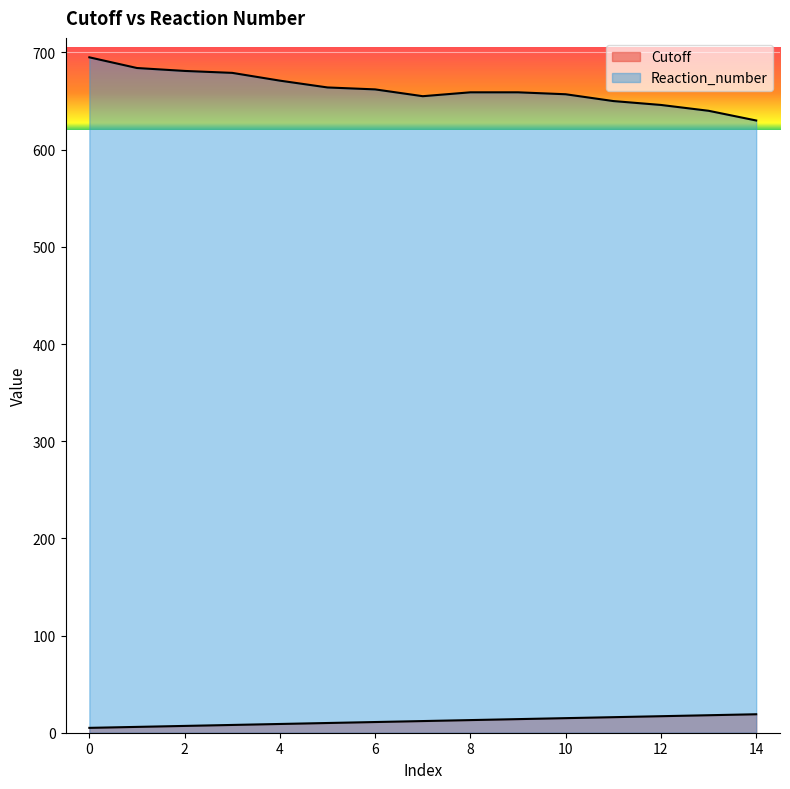

What is the total value across all series at 0?

700